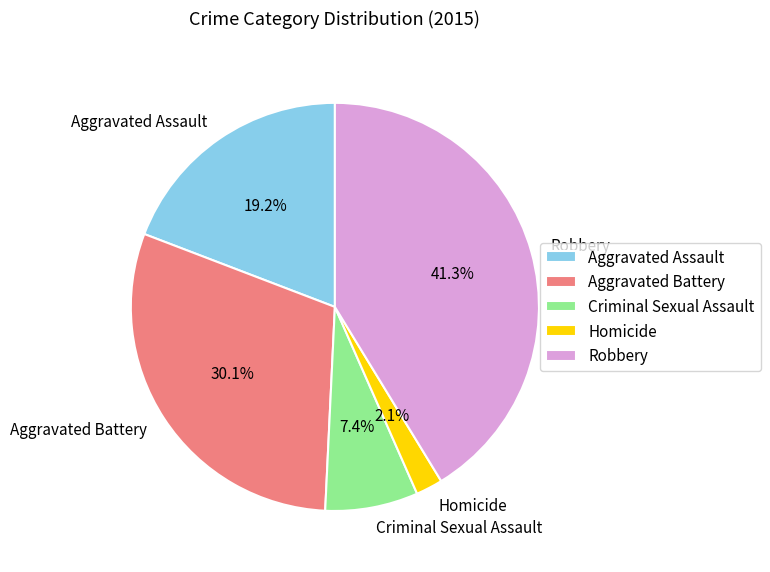

To the nearest percent, what is the difference between the Aggravated Assault and Homicide slice percentages?

17%